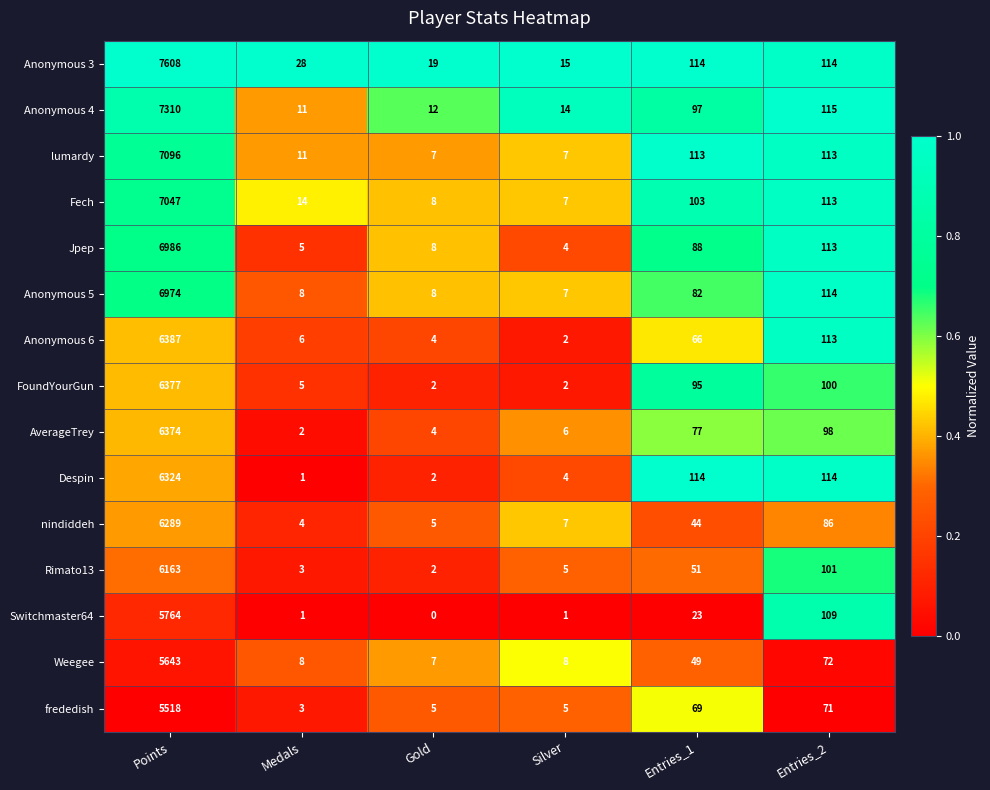

What is the maximum value for lumardy?

7096